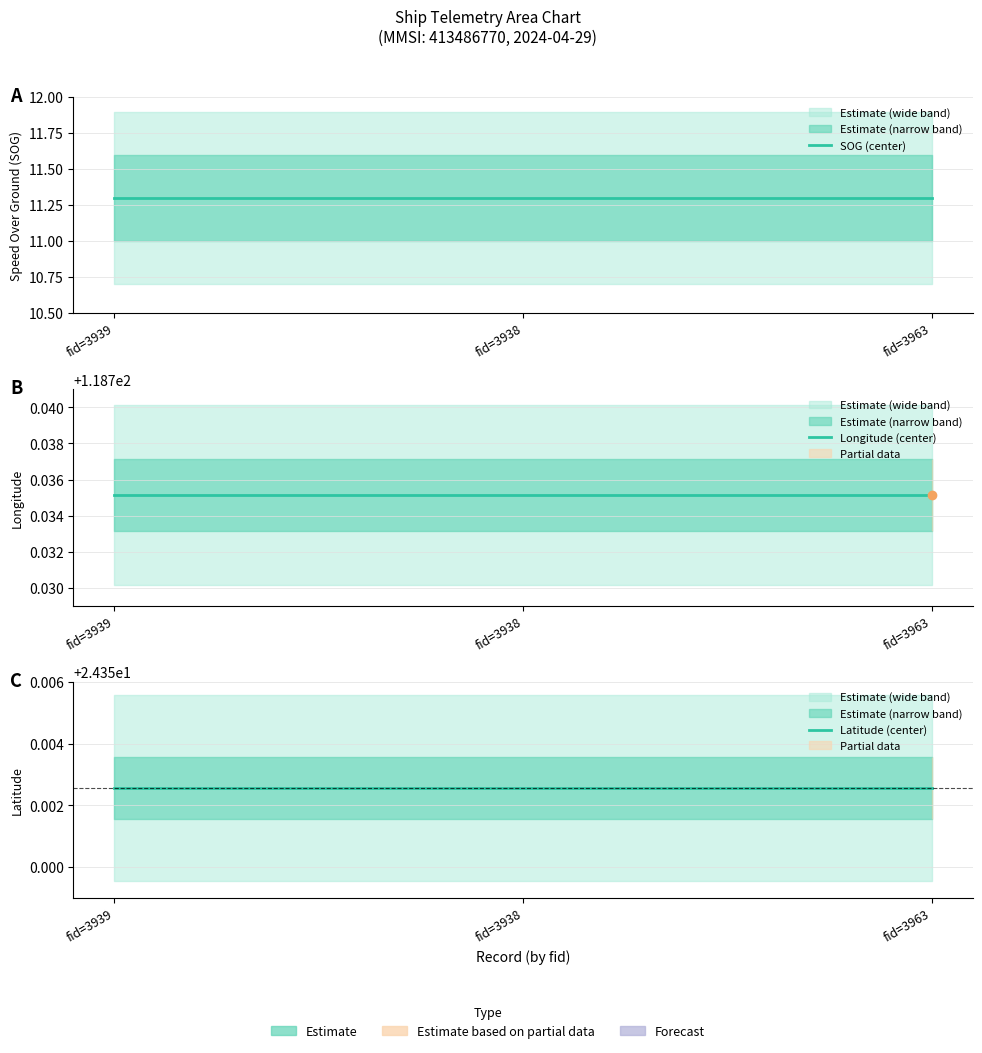

What is the maximum value for Latitude (center)?

24.4